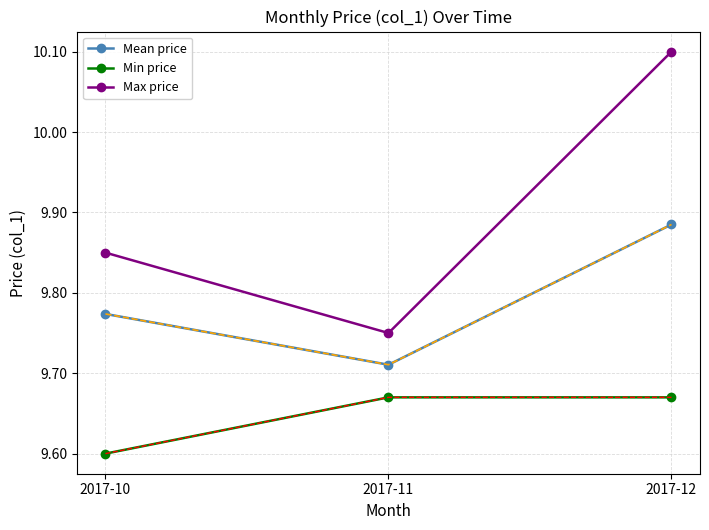

Which category has the highest value in the Mean price series?

2017-12